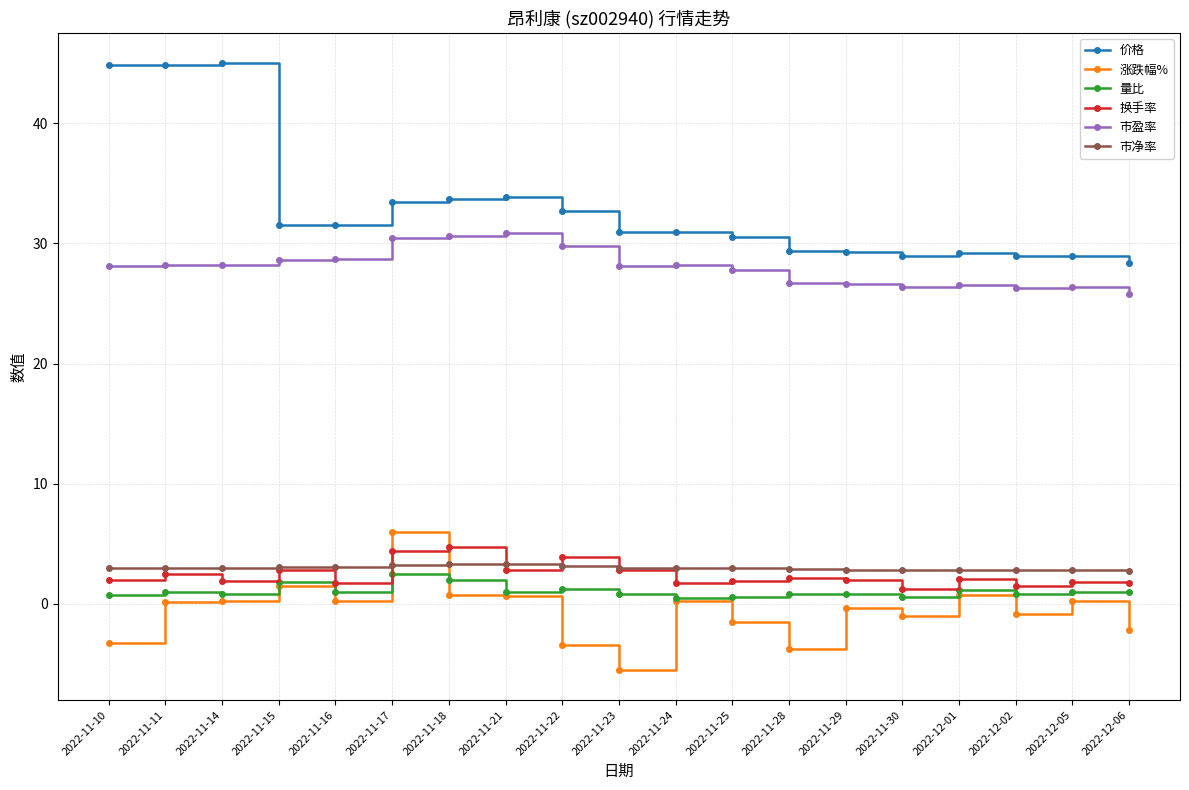

What is the label of the 7th point from the left?

2022-11-18